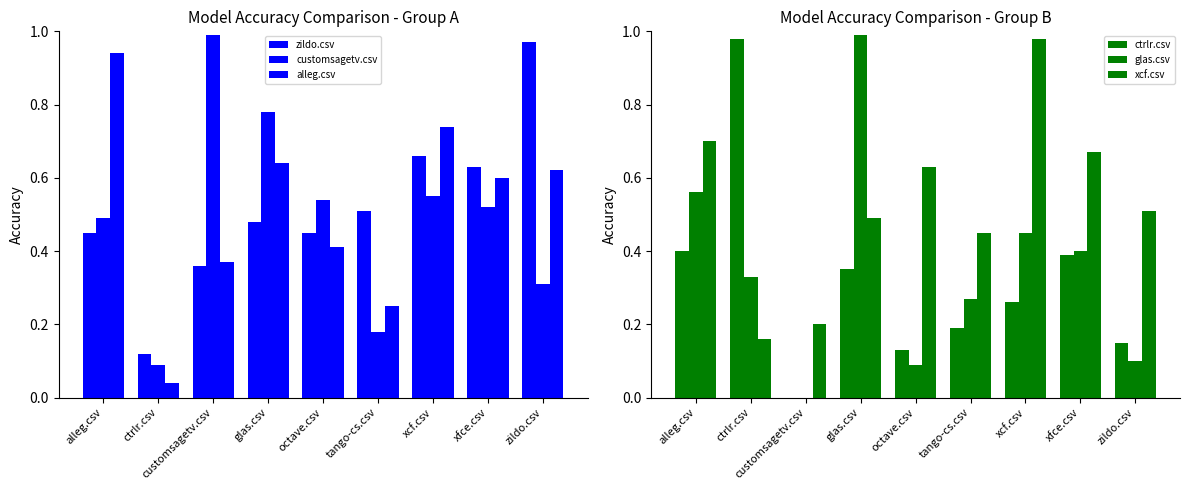

Are the bars grouped side by side (vs. stacked)?

Yes